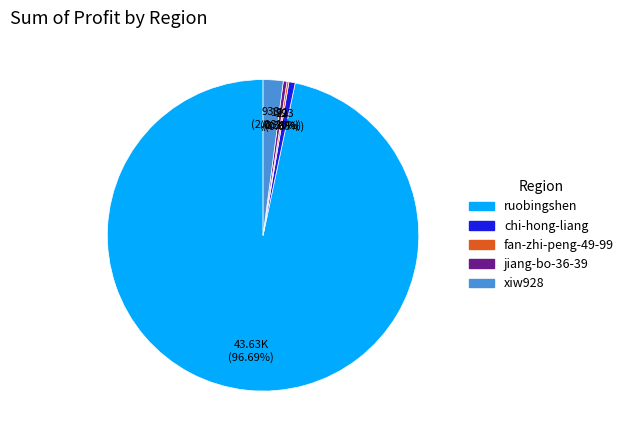

Which category accounts for the majority?

ruobingshen